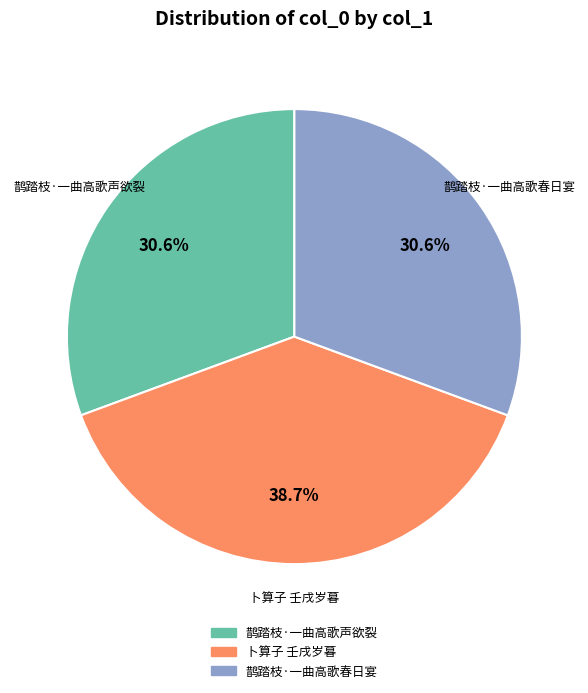

Is there any slice that represents more than half of the pie?

No